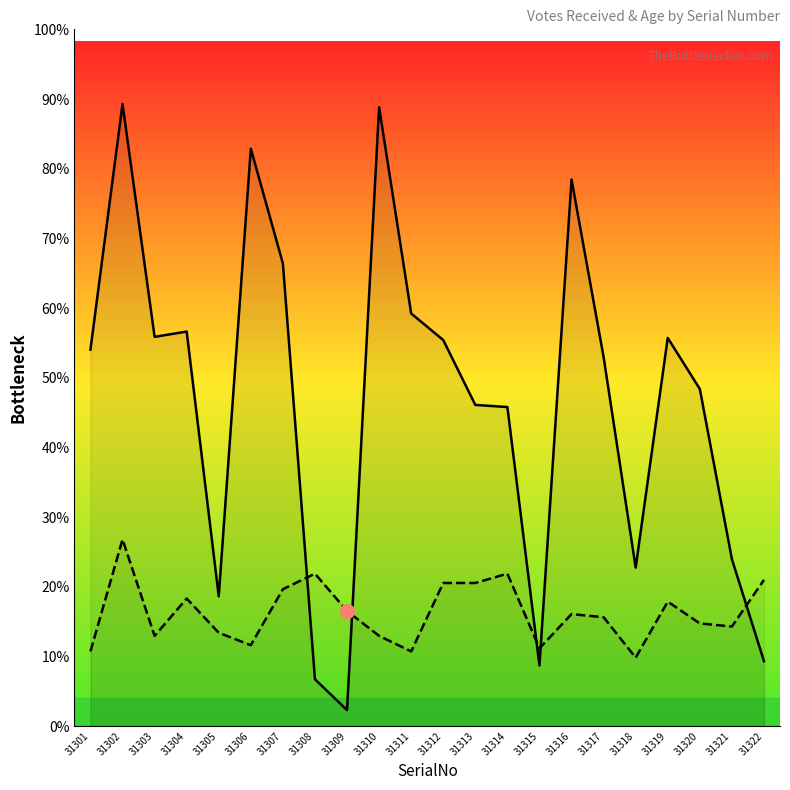

Is it true that TotalVotesReceived equals 149.0 at 31318?

True